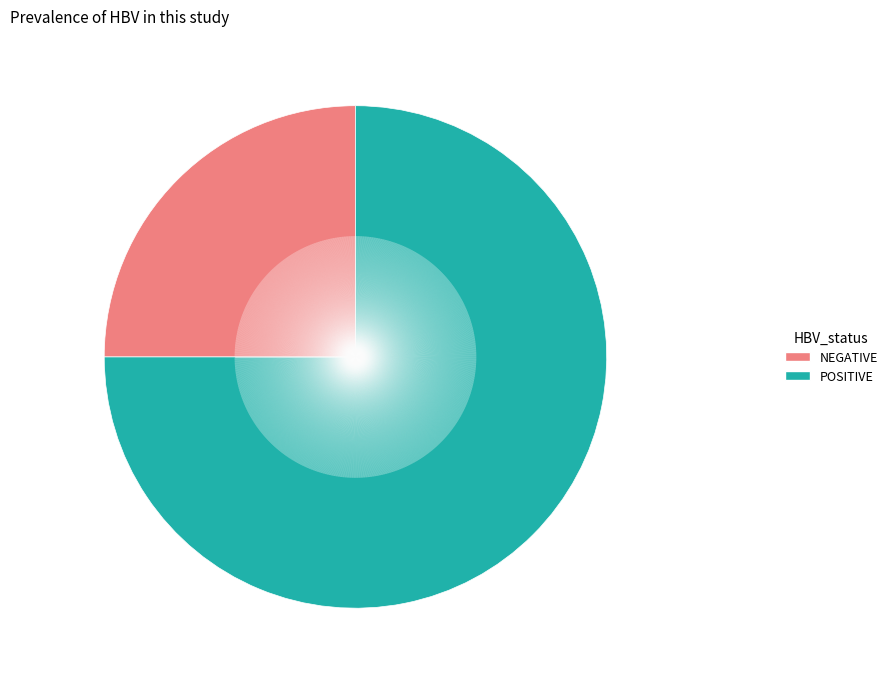

Is there any slice that represents more than half of the pie?

Yes